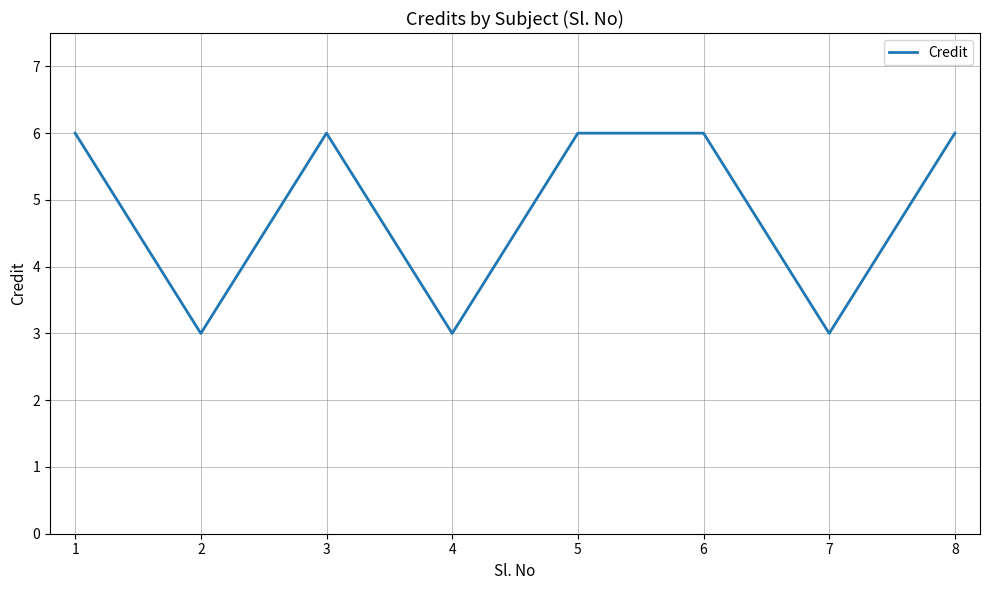

Reading left to right, what are all the values shown in this chart?

6	3	6	3	6	6	3	6